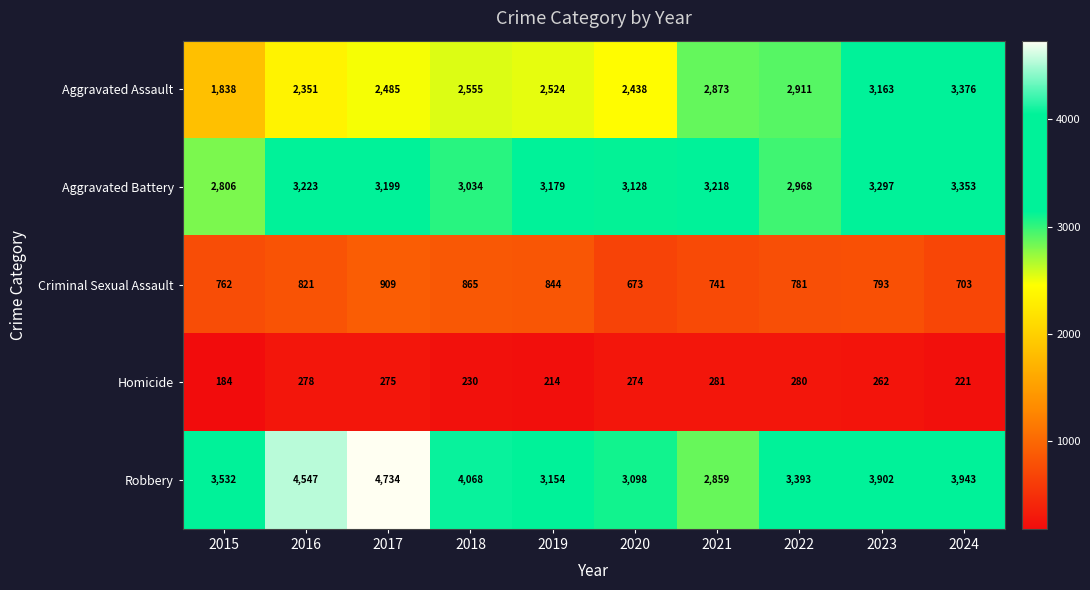

Rank the series at 2016 from lowest to highest value.

Homicide, Criminal Sexual Assault, Aggravated Assault, Aggravated Battery, Robbery